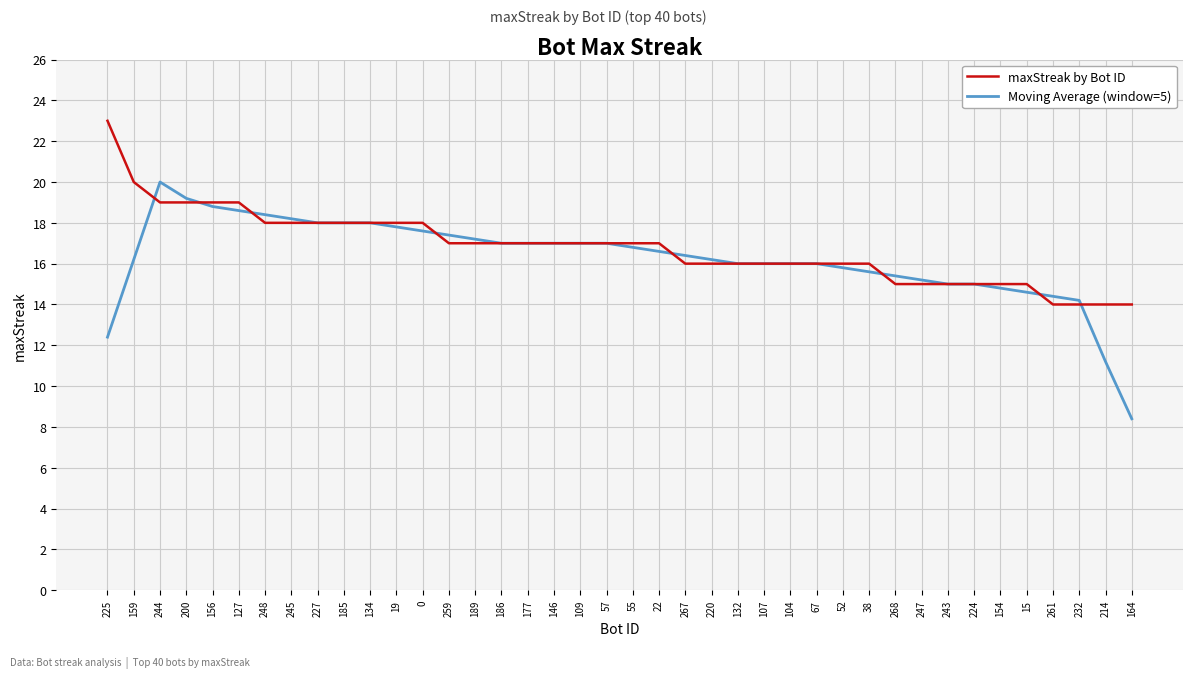

What position from the right is 225?

40